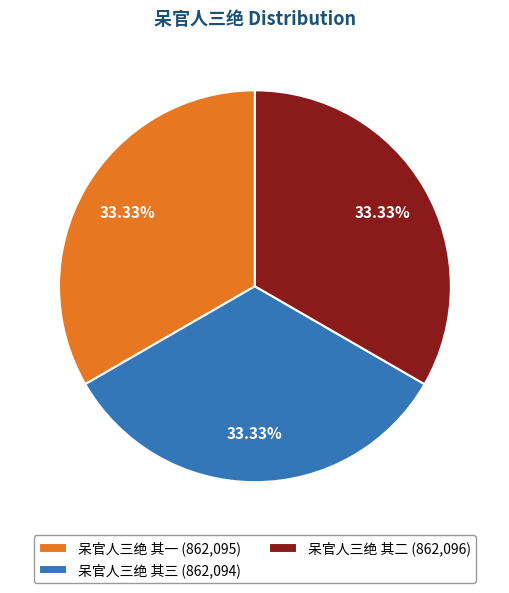

What is the ratio of the value at 呆官人三绝 其二 (862,096) to the value at 呆官人三绝 其一 (862,095)?

1.0